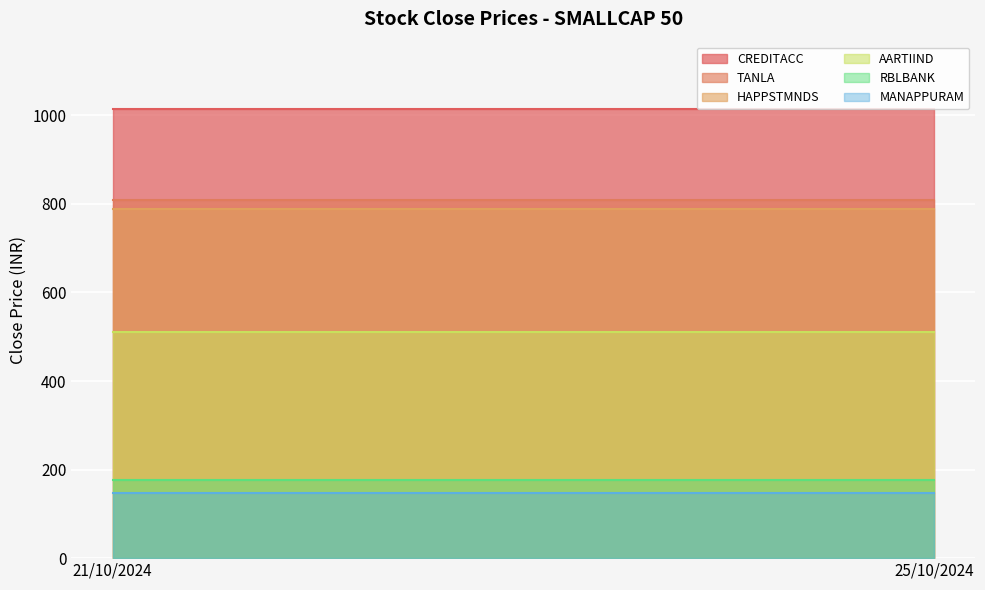

Is it true that MANAPPURAM equals 223.3 at 25/10/2024?

False